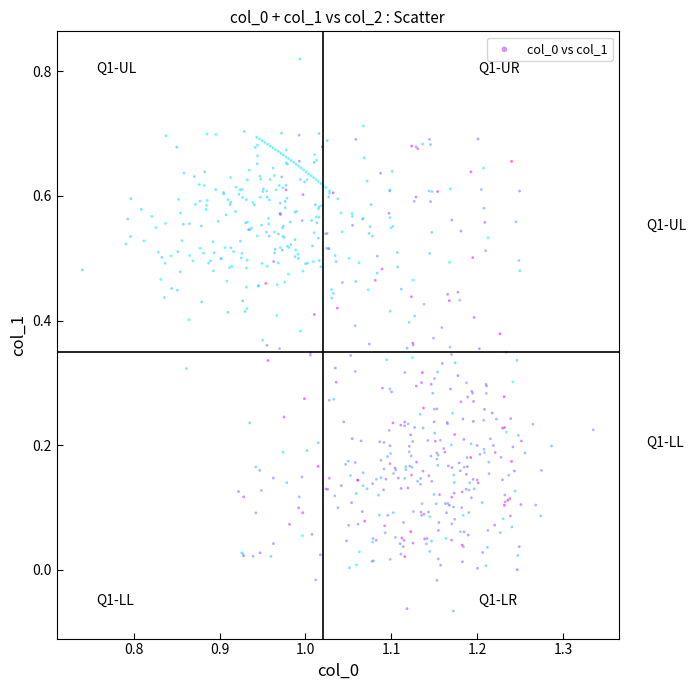

What is the range of Y values (max minus min)?

0.9